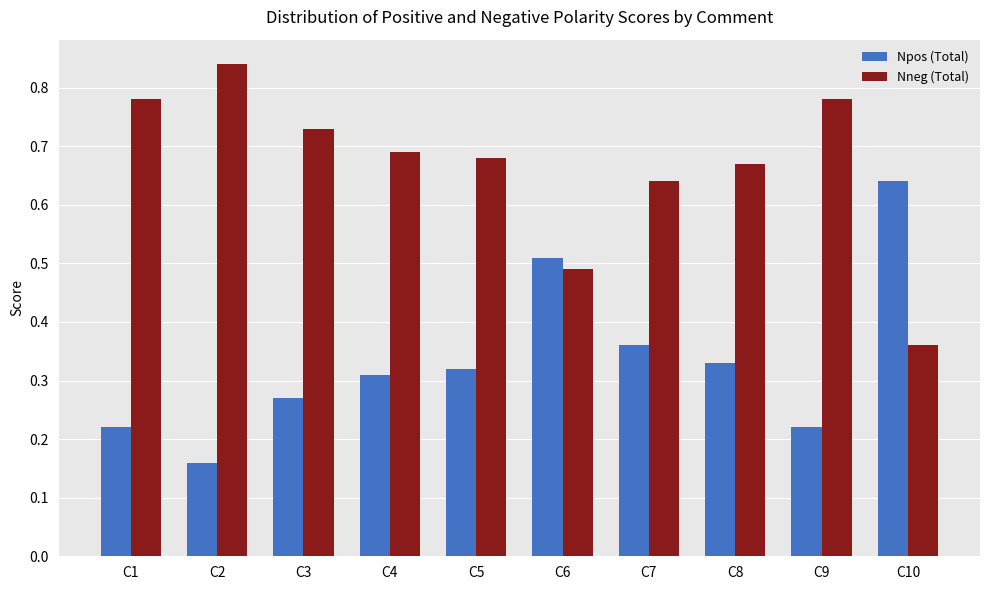

What are all the series names shown in the legend?

Npos (Total), Nneg (Total)